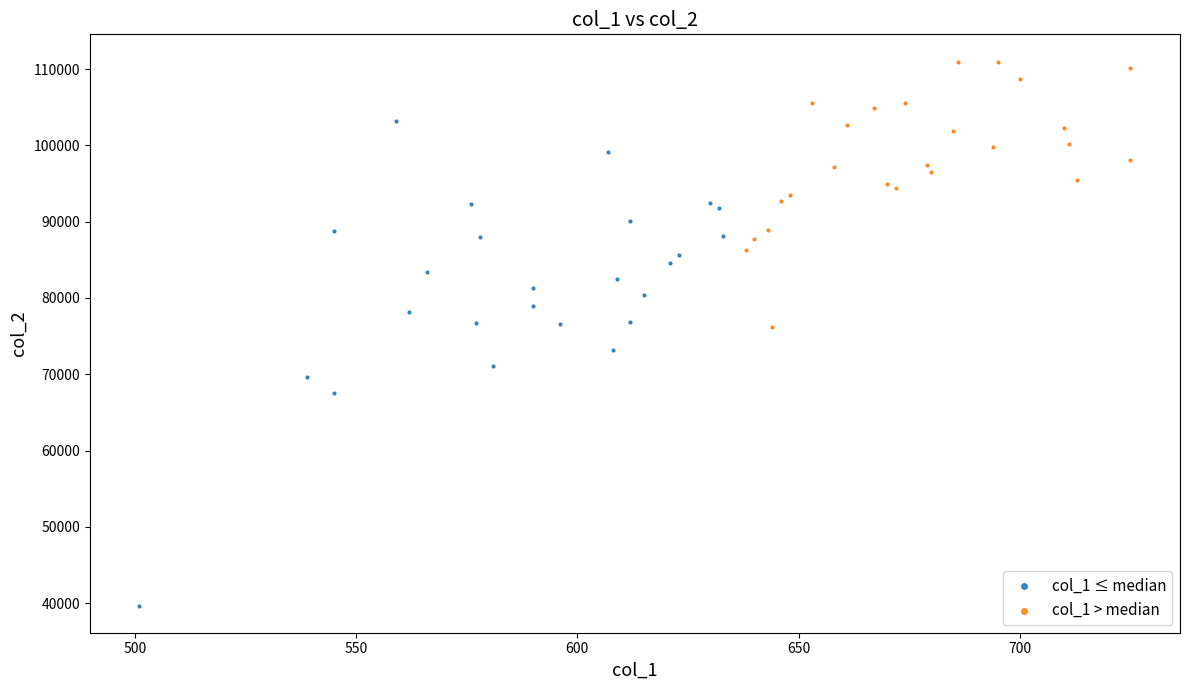

Which series has the largest Y range (max minus min)?

col_1 ≤ median